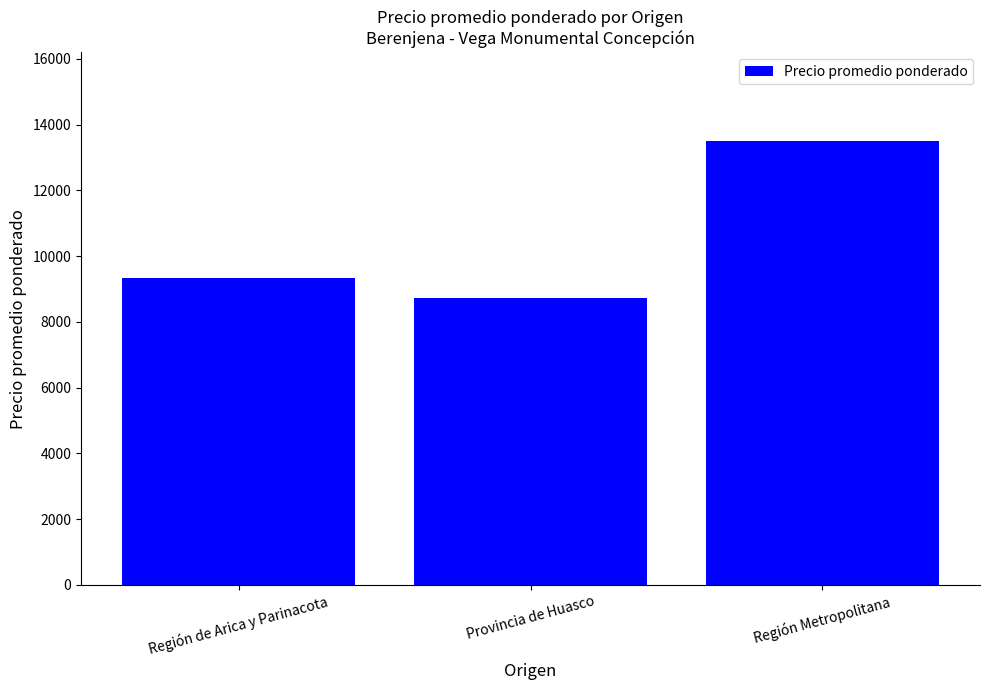

List the labels in order of value, smallest first.

Provincia de Huasco, Región de Arica y Parinacota, Región Metropolitana